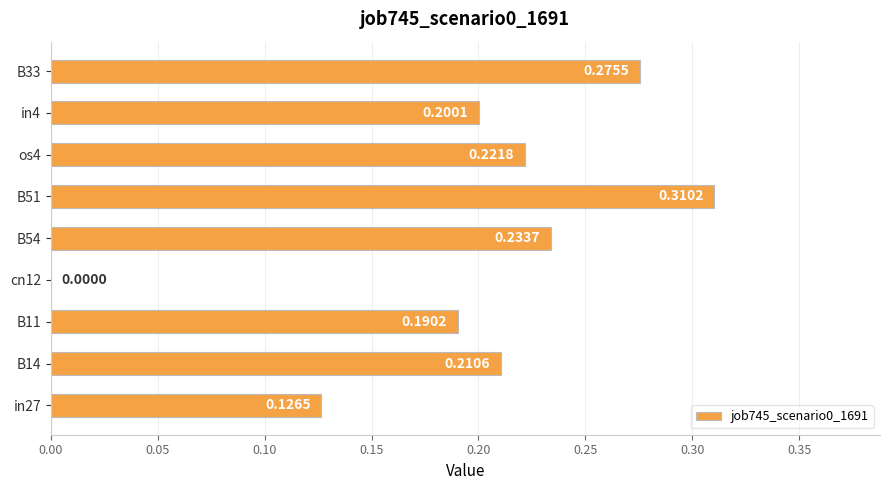

How many positive values are there?

8